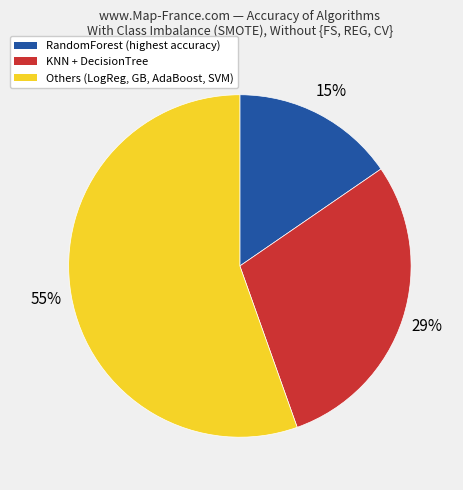

Which has a higher value, KNN + DecisionTree or Others (LogReg, GB, AdaBoost, SVM)?

Others (LogReg, GB, AdaBoost, SVM)